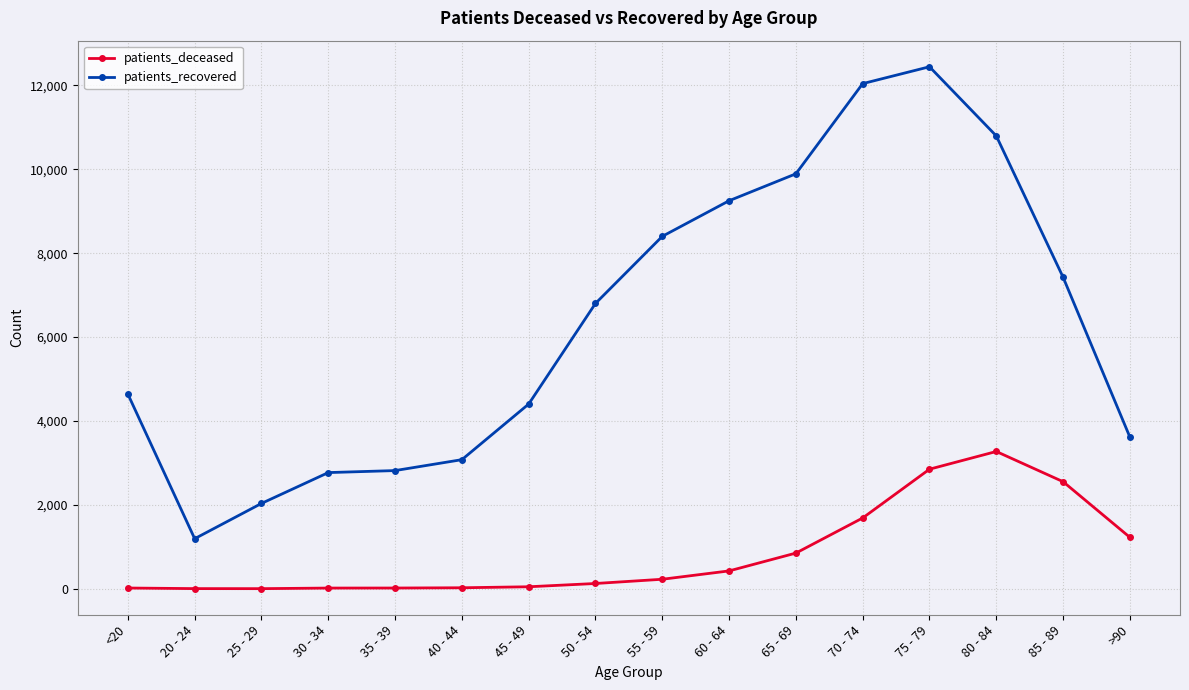

At 70 - 74, list the series in order from largest to smallest.

patients_recovered, patients_deceased